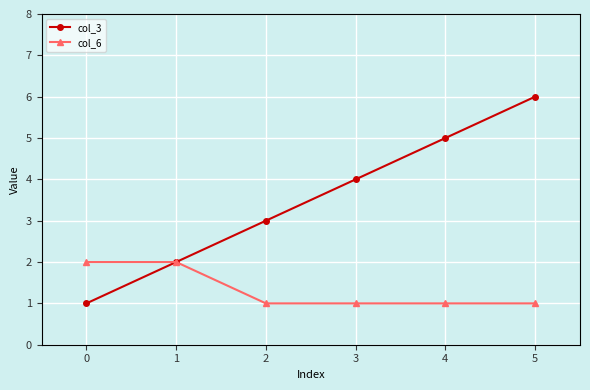

What is the difference between the highest and lowest values at 2?

2